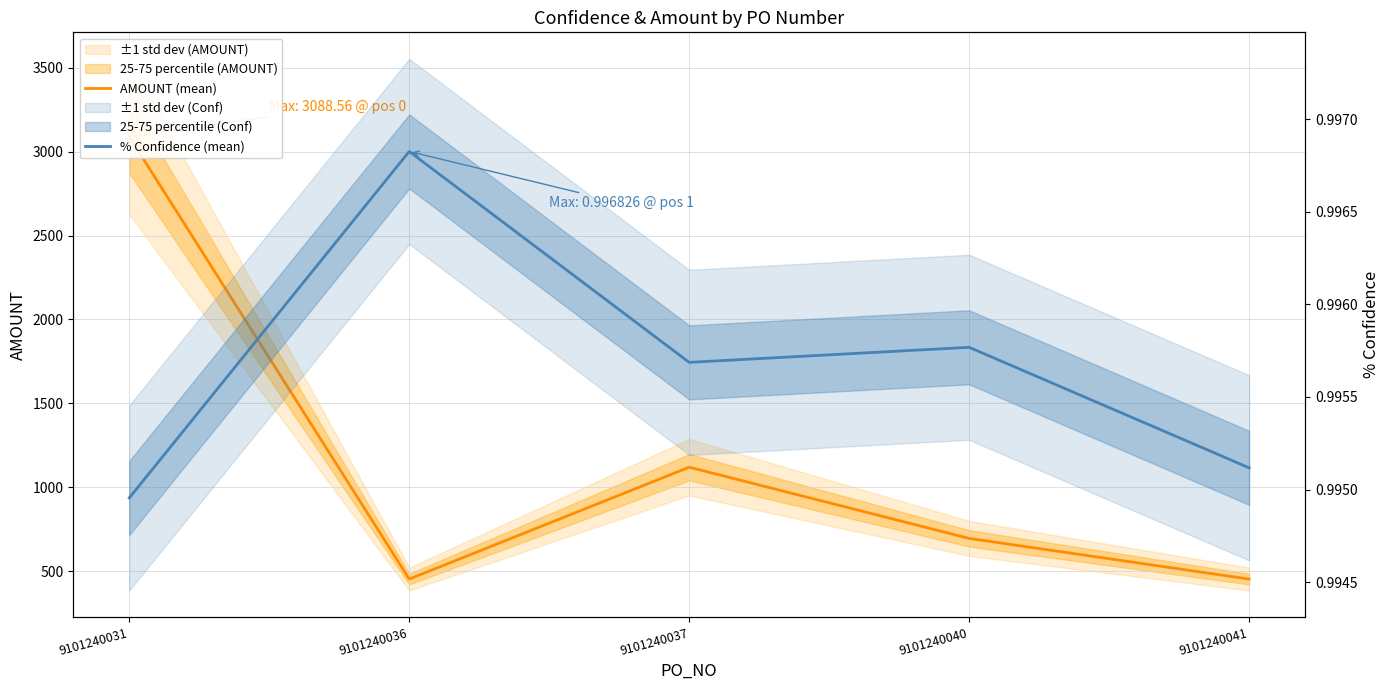

True or false: % Confidence (mean) has more than 2 points higher than both neighbors.

False